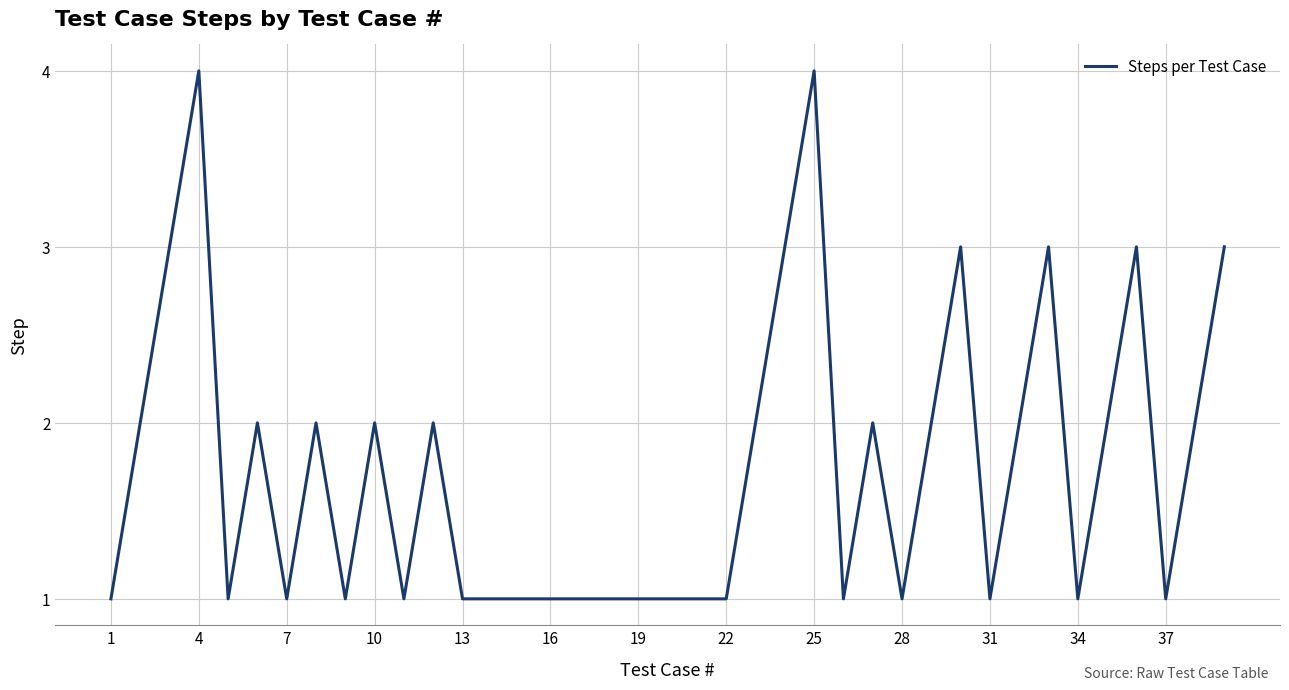

What is the difference between the maximum and minimum values?

3